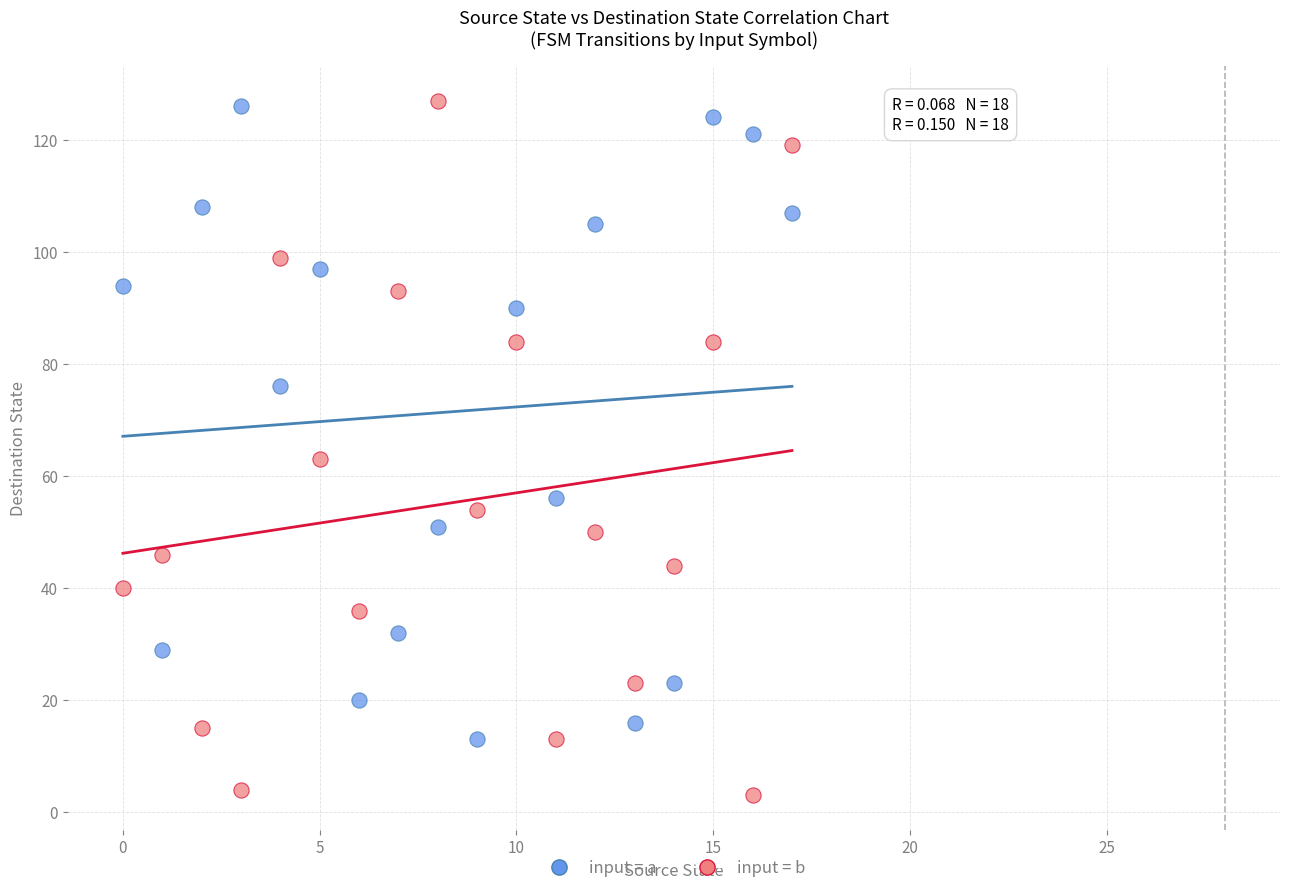

Which series has the largest Y range (max minus min)?

input = b